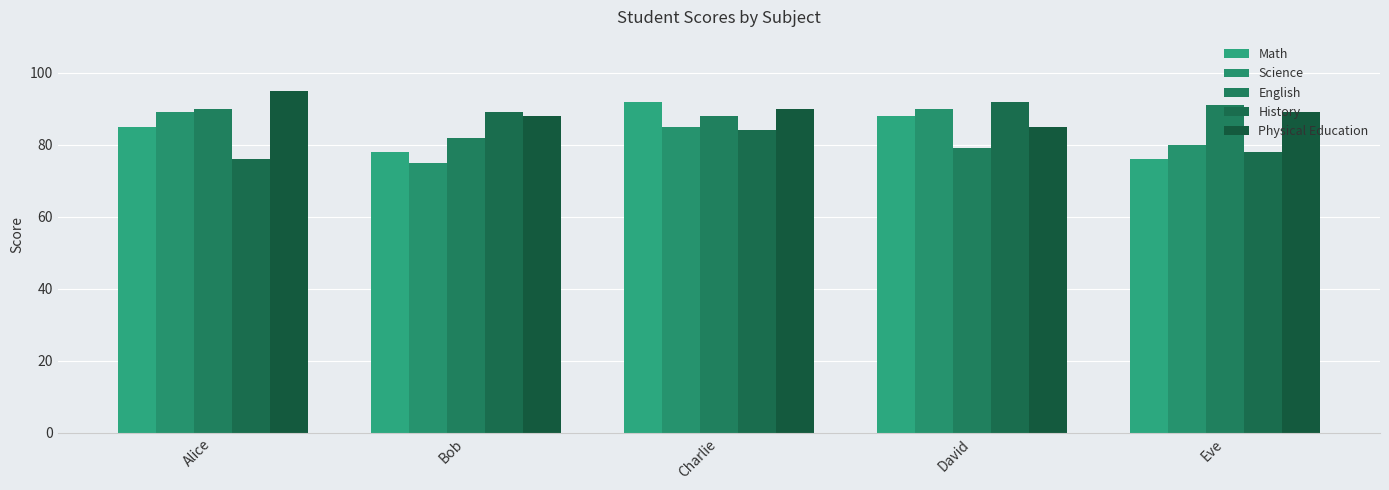

The value of Math at Bob is 78. True or false?

True